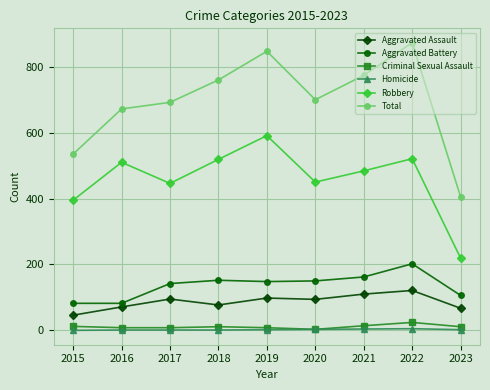

Which series has the largest range (max minus min)?

Total